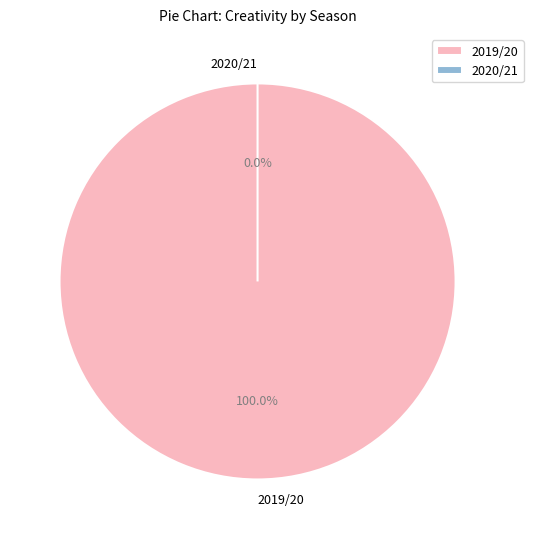

Which category has the smallest portion of the pie?

2020/21